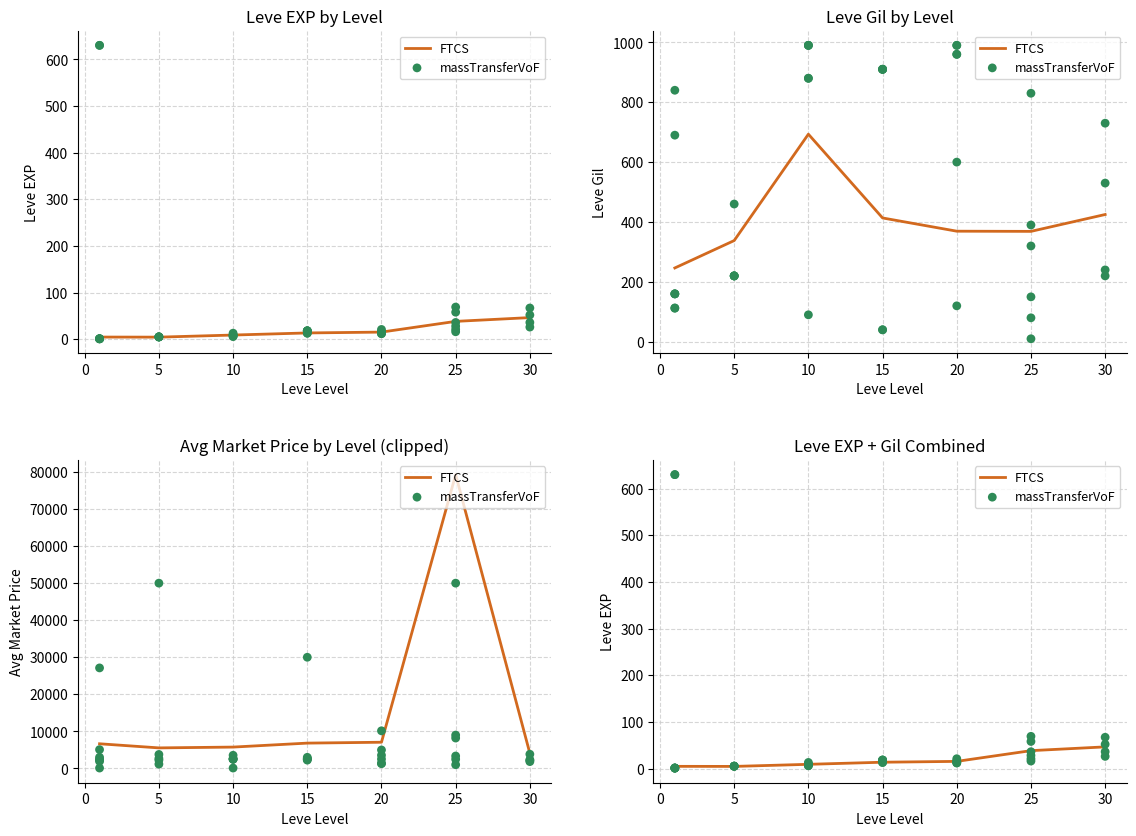

Which series has the widest spread of Y values?

Leve Gil